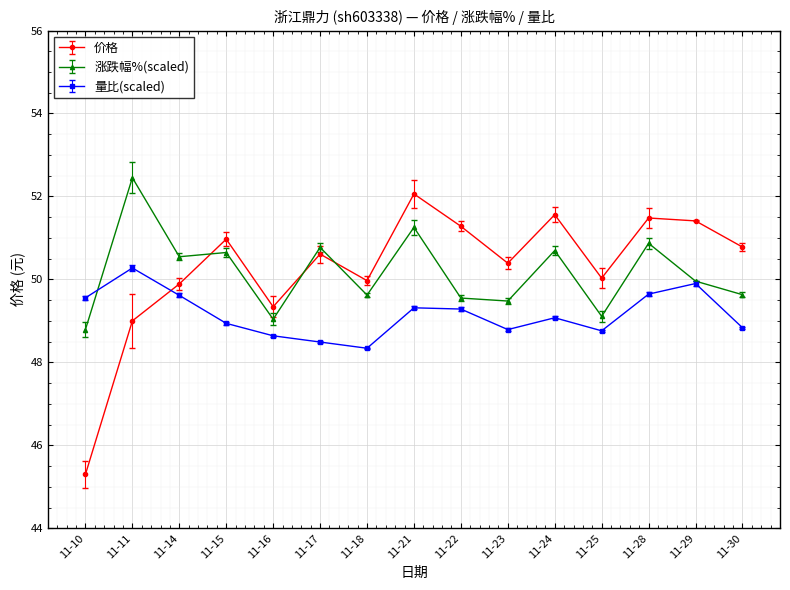

Does the chart have visible grid lines?

Yes